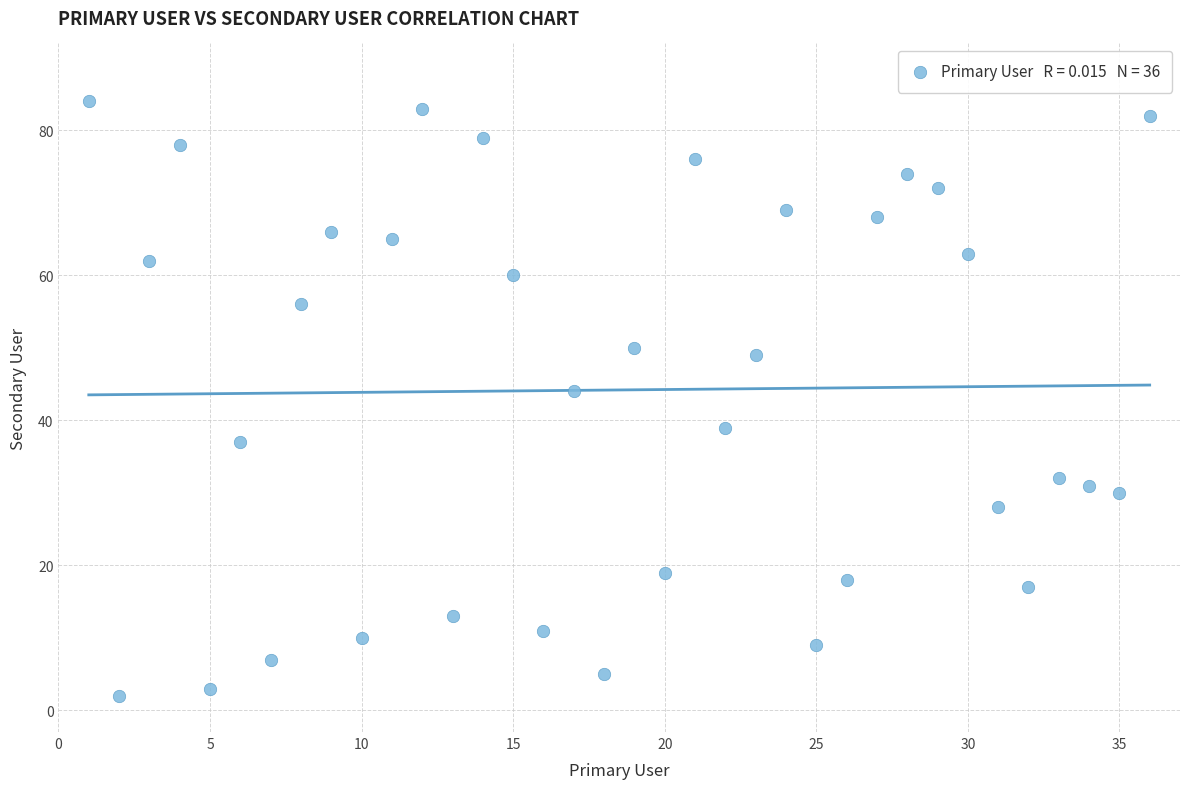

What Y value in the scatter plot is closest to 43?

44